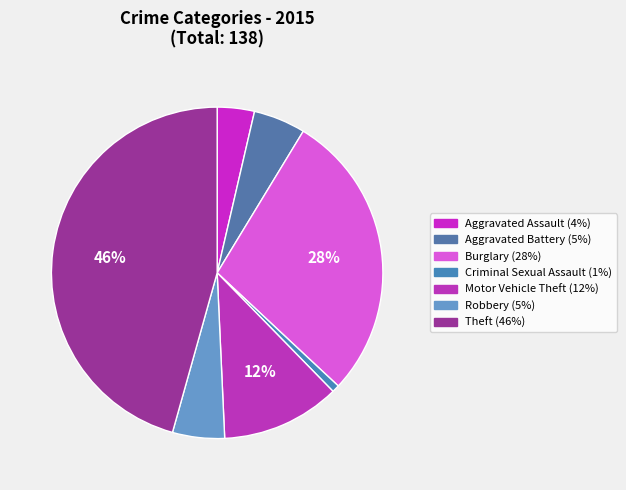

Is the sum of Aggravated Assault and Motor Vehicle Theft greater than half?

No